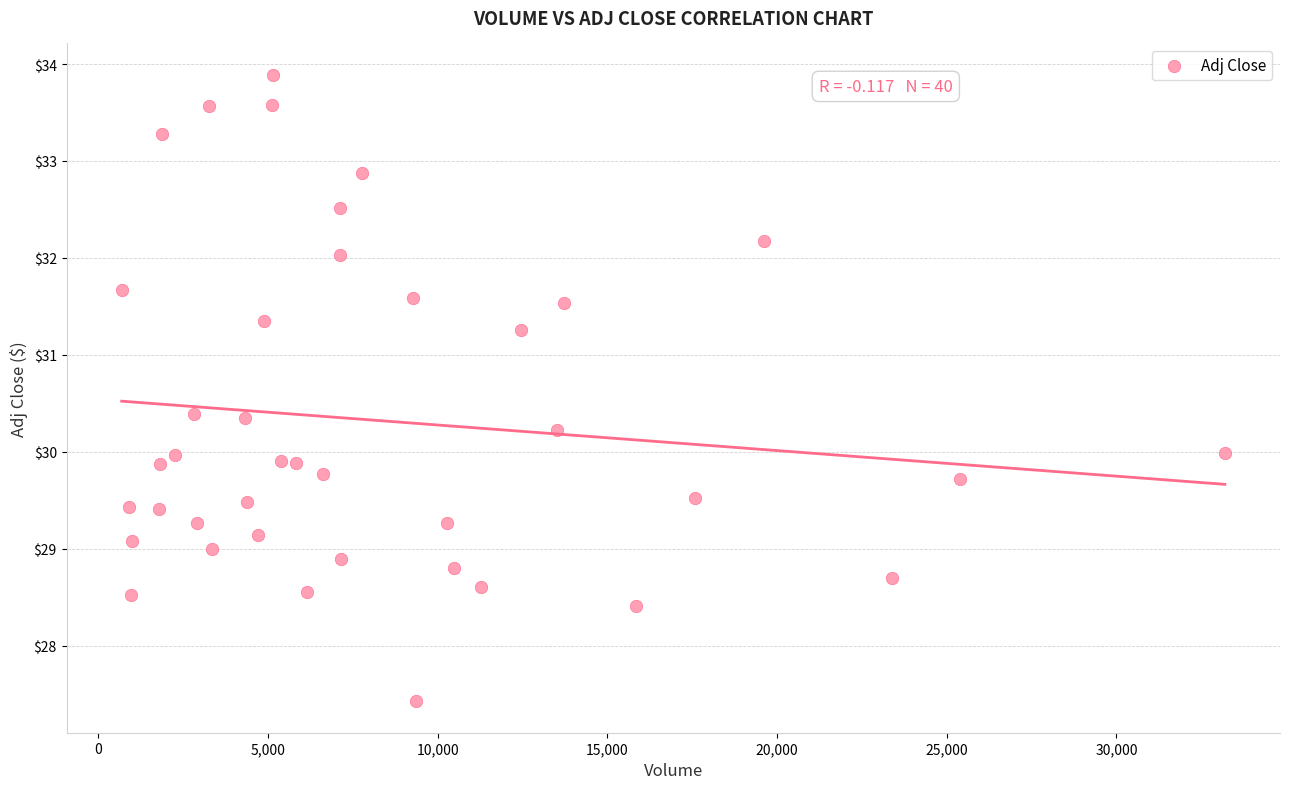

What is the range of X values (max minus min)?

32510.0